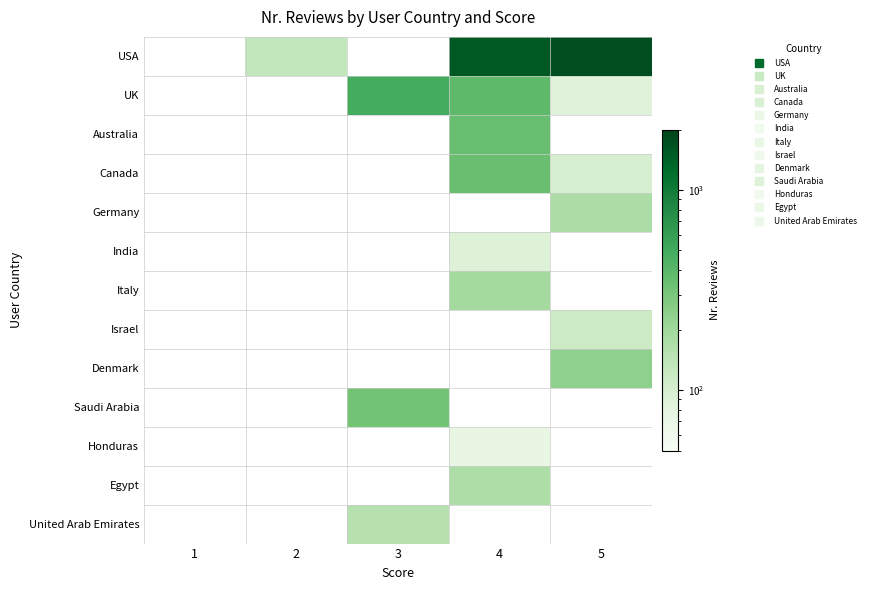

Reading left to right, transcribe all the data shown in this chart.

USA: 1=0	2=132	3=0	4=1585	5=1763
UK: 1=0	2=0	3=490	4=386	5=86
Australia: 1=0	2=0	3=0	4=354	5=0
Canada: 1=0	2=0	3=0	4=347	5=99
Germany: 1=0	2=0	3=0	4=0	5=173
India: 1=0	2=0	3=0	4=88	5=0
Italy: 1=0	2=0	3=0	4=189	5=0
Israel: 1=0	2=0	3=0	4=0	5=116
Denmark: 1=0	2=0	3=0	4=0	5=240
Saudi Arabia: 1=0	2=0	3=320	4=0	5=0
Honduras: 1=0	2=0	3=0	4=73	5=0
Egypt: 1=0	2=0	3=0	4=169	5=0
United Arab Emirates: 1=0	2=0	3=156	4=0	5=0